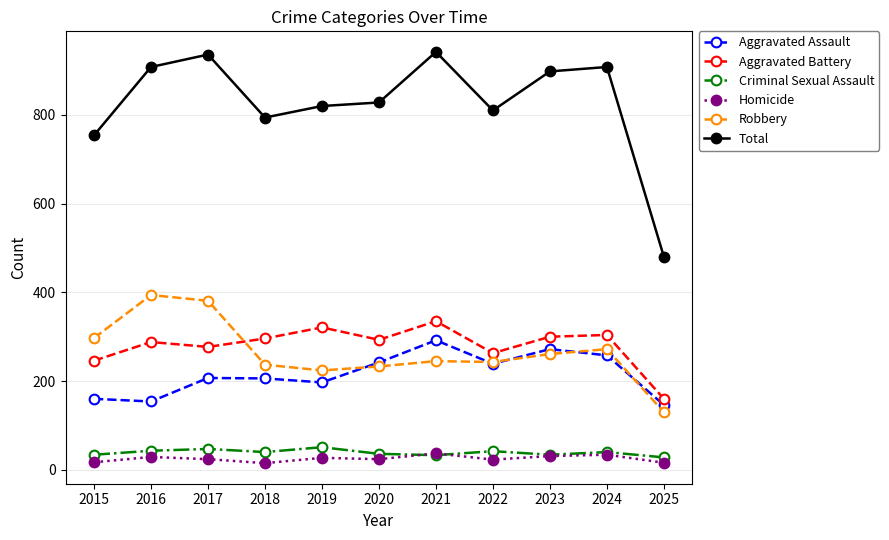

The Criminal Sexual Assault series shows 40 at 2018. True or false?

True